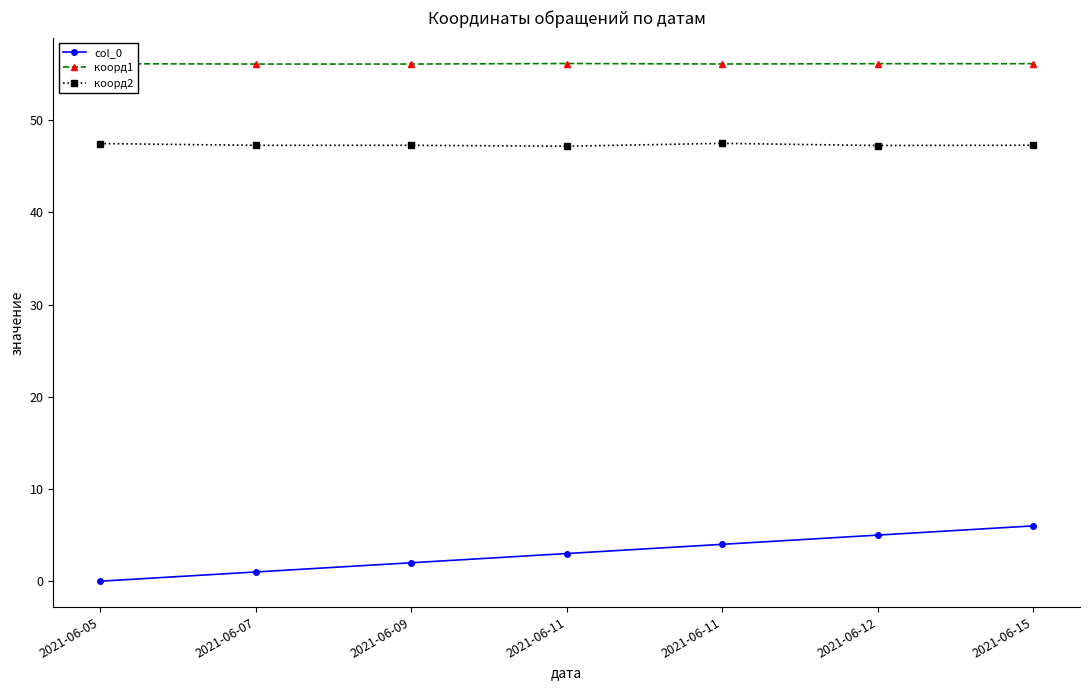

What are all the series names shown in the legend?

col_0, коорд1, коорд2